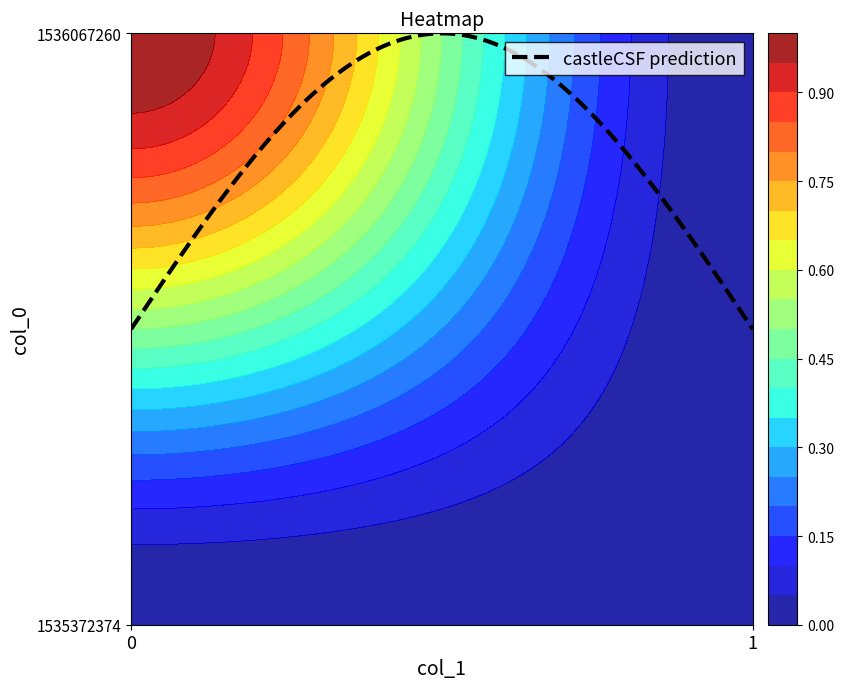

What is the difference between the maximum and minimum values in the 1536067260 series?

1